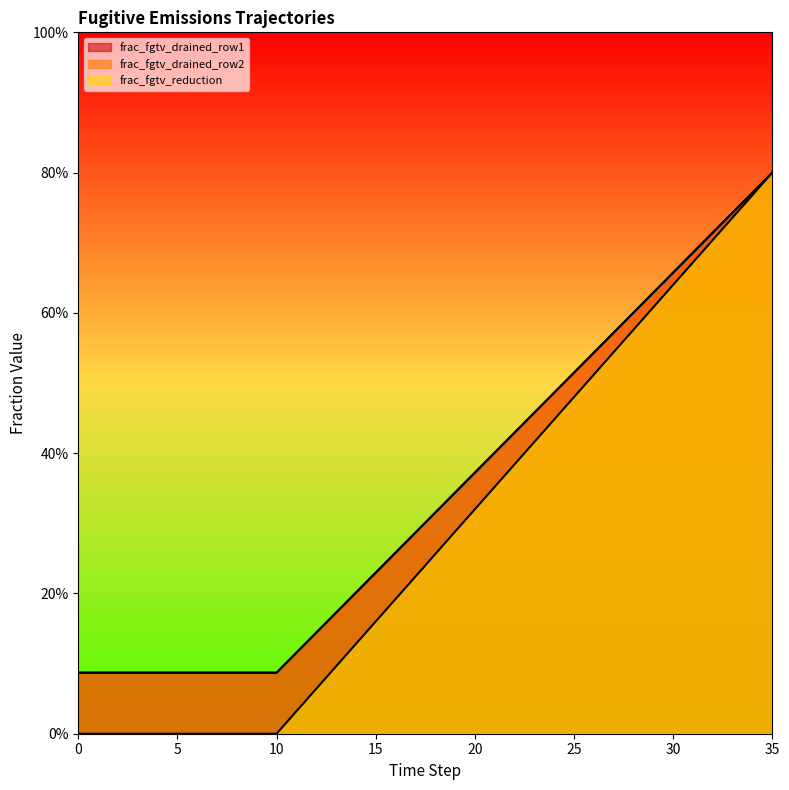

Reading right to left, list all the values displayed in this chart.

frac_fgtv_drained_row1: 35=0.8	34=0.8	33=0.7	32=0.7	31=0.7	30=0.7	29=0.6	28=0.6	27=0.6	26=0.5	25=0.5	24=0.5	23=0.5	22=0.4	21=0.4	20=0.4	19=0.3	18=0.3	17=0.3	16=0.3	15=0.2	14=0.2	13=0.2	12=0.1	11=0.1	10=0.1	9=0.1	8=0.1	7=0.1	6=0.1	5=0.1	4=0.1	3=0.1	2=0.1	1=0.1	0=0.1
frac_fgtv_drained_row2: 35=0.8	34=0.8	33=0.7	32=0.7	31=0.7	30=0.7	29=0.6	28=0.6	27=0.6	26=0.5	25=0.5	24=0.5	23=0.5	22=0.4	21=0.4	20=0.4	19=0.3	18=0.3	17=0.3	16=0.3	15=0.2	14=0.2	13=0.2	12=0.1	11=0.1	10=0.1	9=0.1	8=0.1	7=0.1	6=0.1	5=0.1	4=0.1	3=0.1	2=0.1	1=0.1	0=0.1
frac_fgtv_reduction: 35=0.8	34=0.8	33=0.7	32=0.7	31=0.7	30=0.6	29=0.6	28=0.6	27=0.5	26=0.5	25=0.5	24=0.4	23=0.4	22=0.4	21=0.4	20=0.3	19=0.3	18=0.3	17=0.2	16=0.2	15=0.2	14=0.1	13=0.1	12=0.1	11=0.0	10=0.0	9=0.0	8=0.0	7=0.0	6=0.0	5=0.0	4=0.0	3=0.0	2=0.0	1=0.0	0=0.0